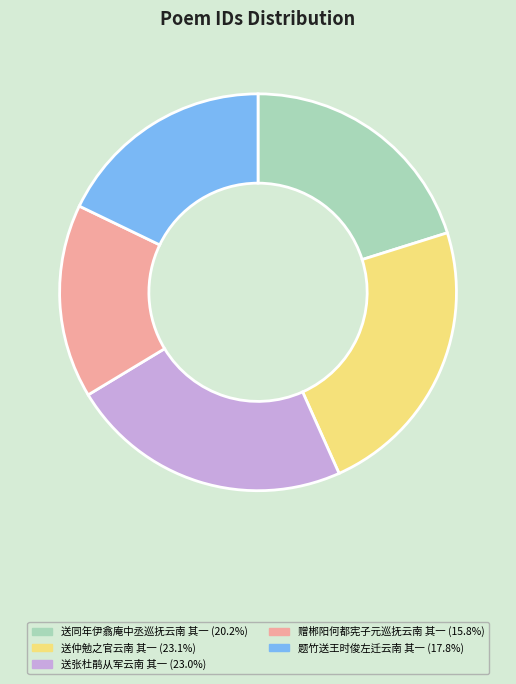

Between 题竹送王时俊左迁云南 其一 and 送张杜鹃从军云南 其一, which is larger?

送张杜鹃从军云南 其一